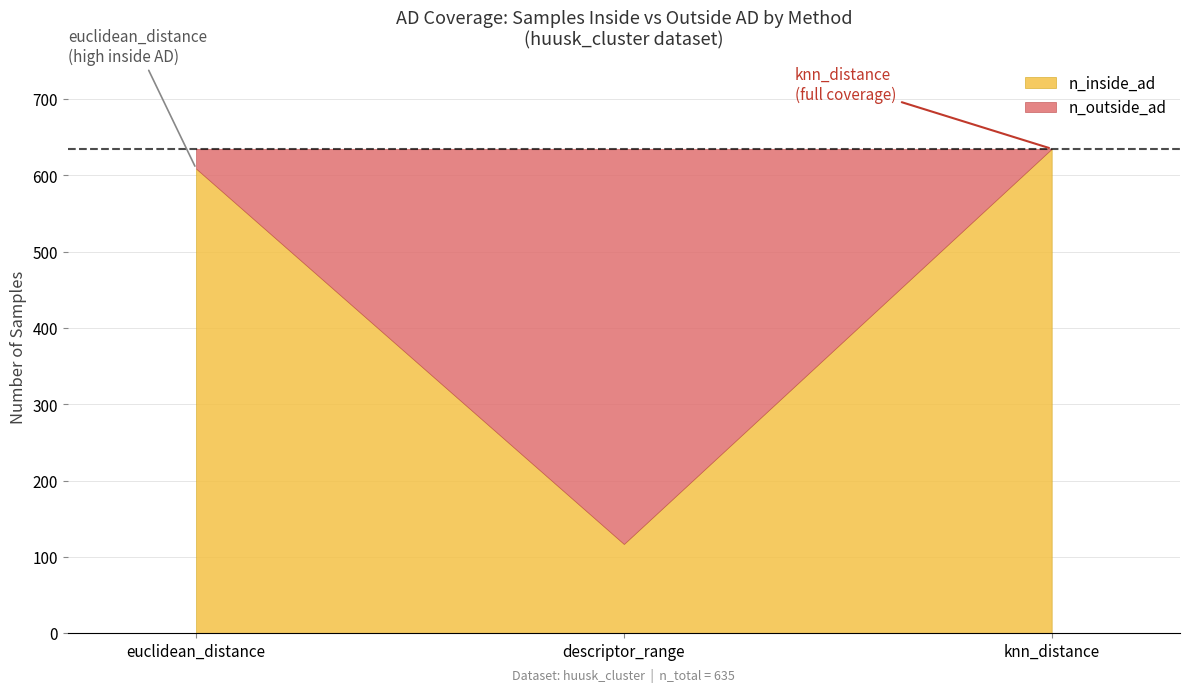

Is it true that n_inside_ad equals 635 at knn_distance?

True